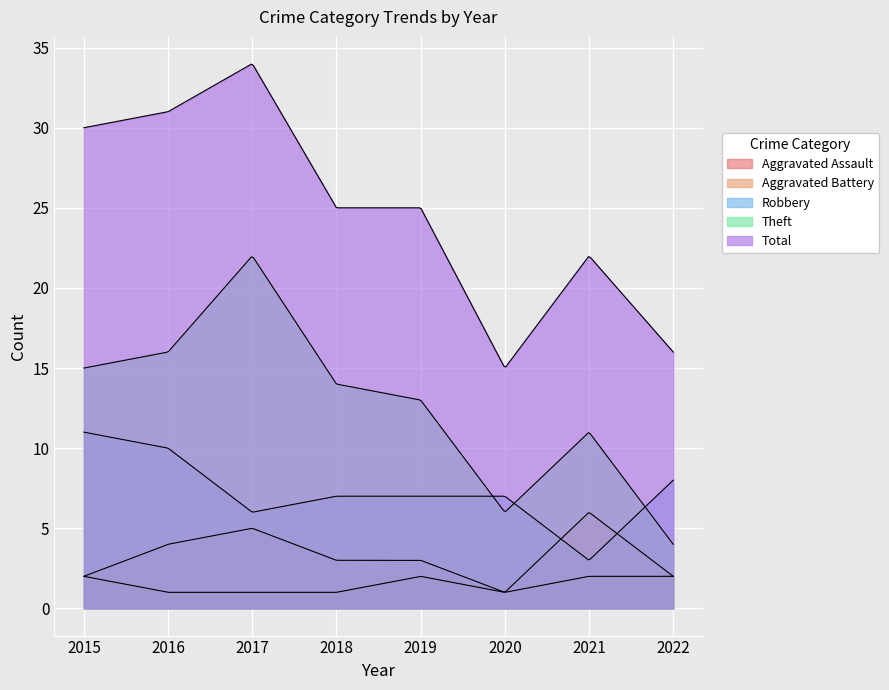

Does the chart display data point markers on the line(s)?

No